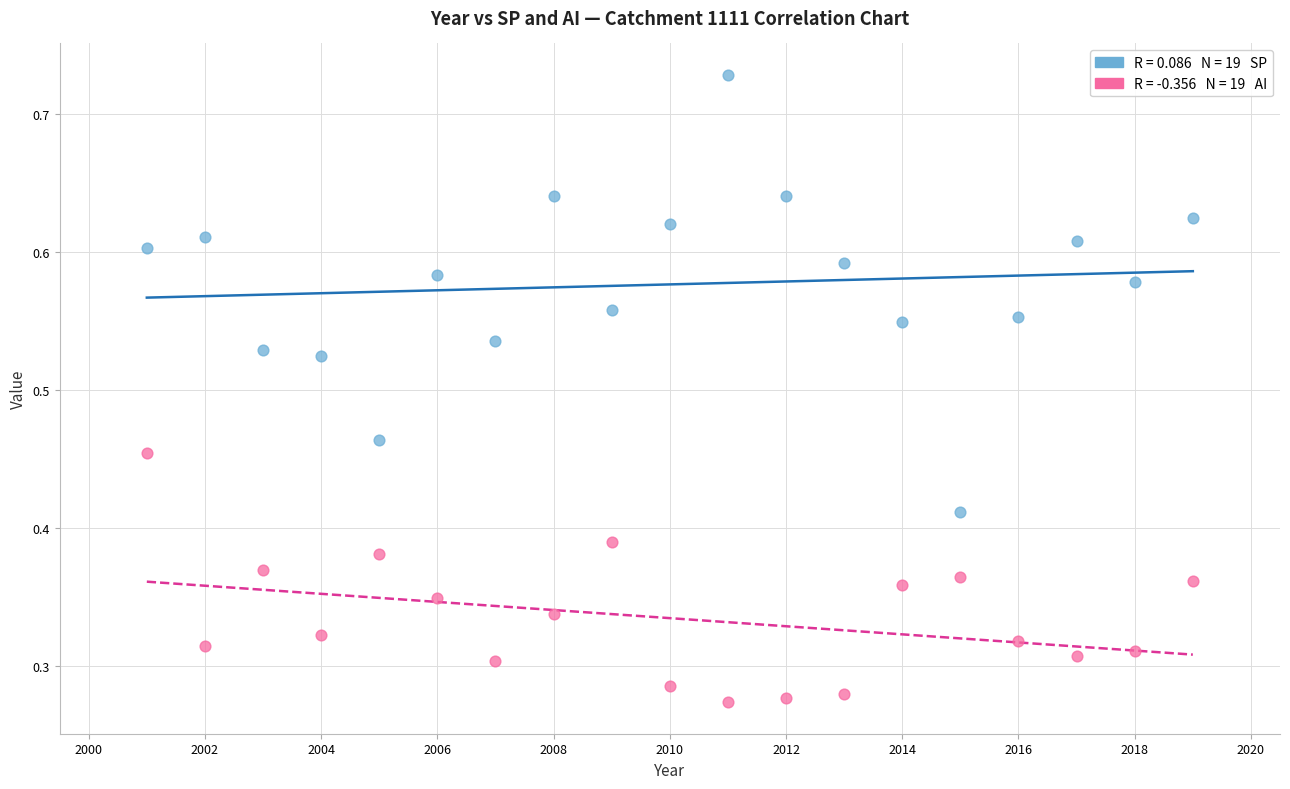

Across all data points, what is the range of X values (max minus min)?

18.0